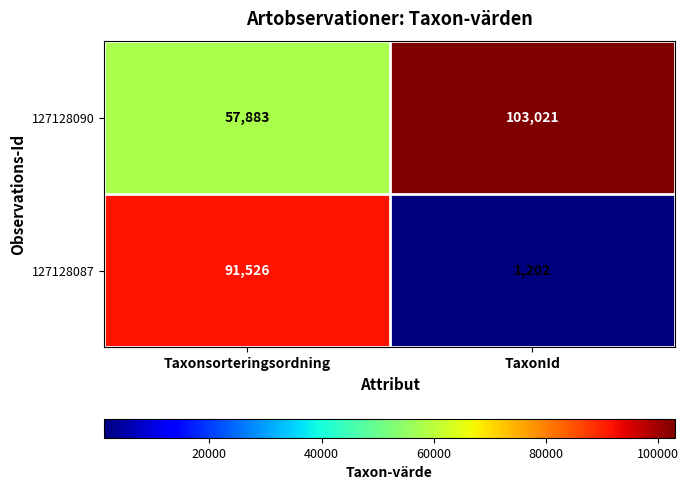

How many values in the 127128090 series are below 103021?

1